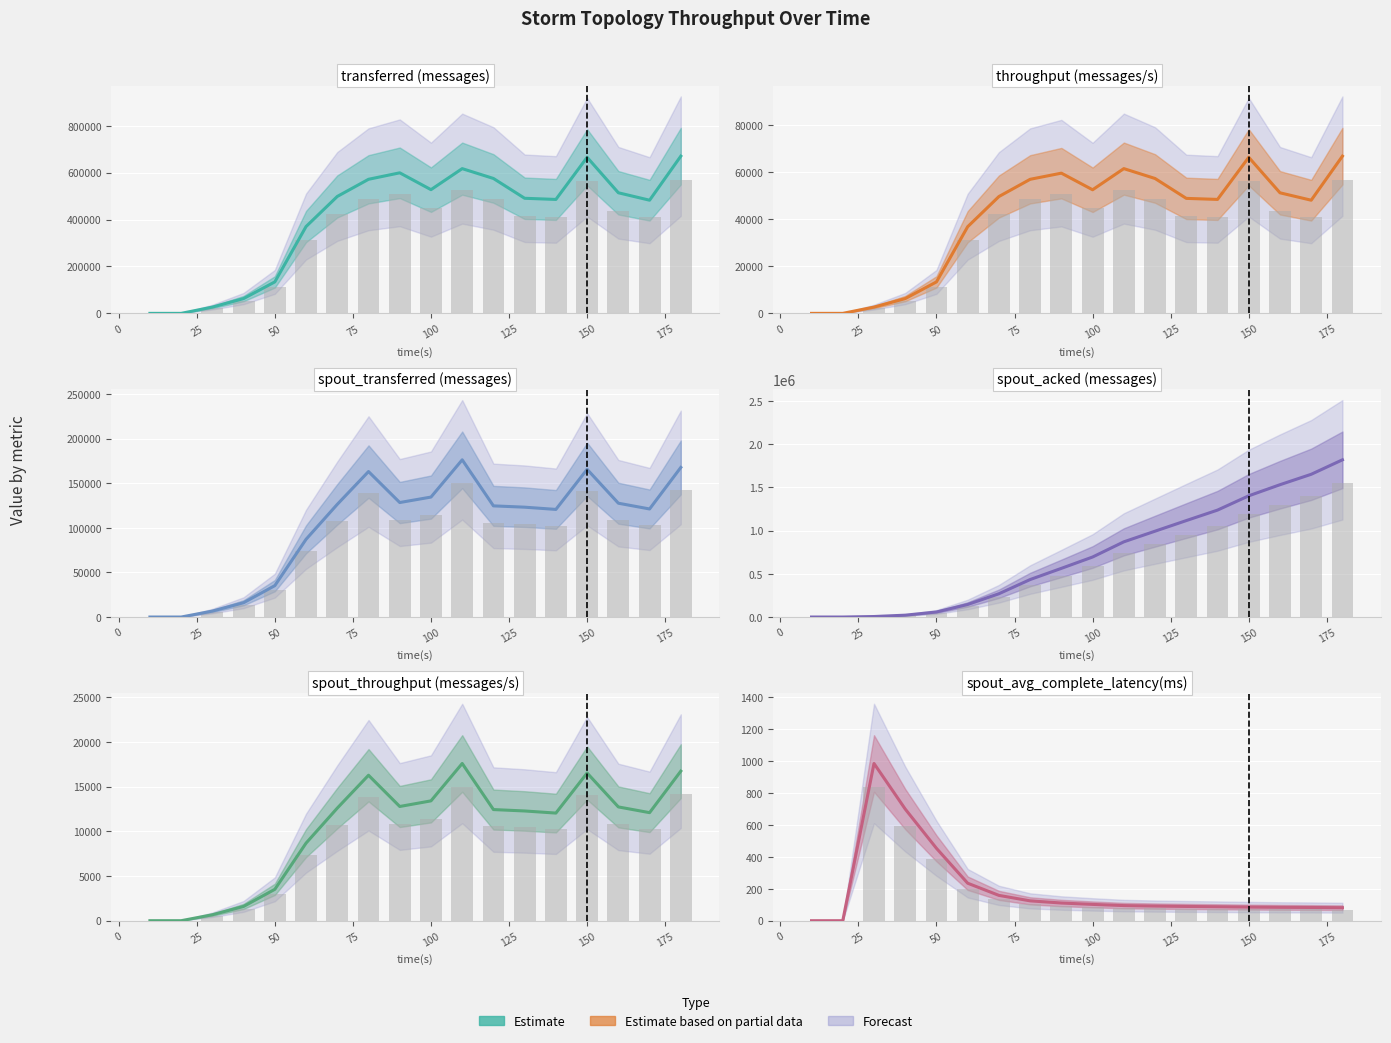

Which series has the largest range (max minus min)?

Estimate